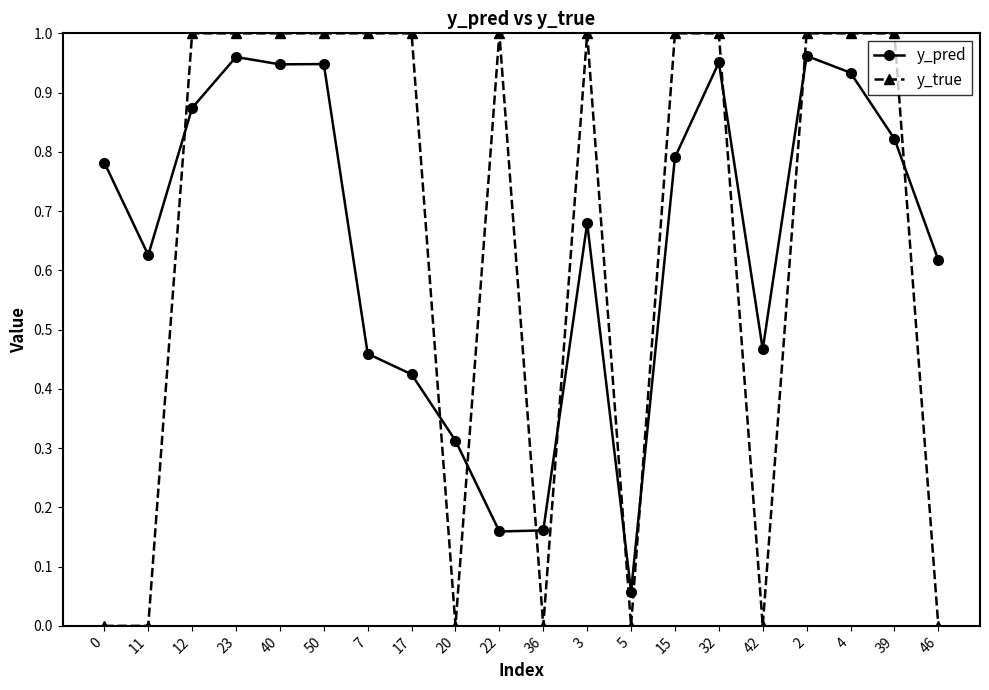

Rank the series at 11 from lowest to highest value.

y_true, y_pred